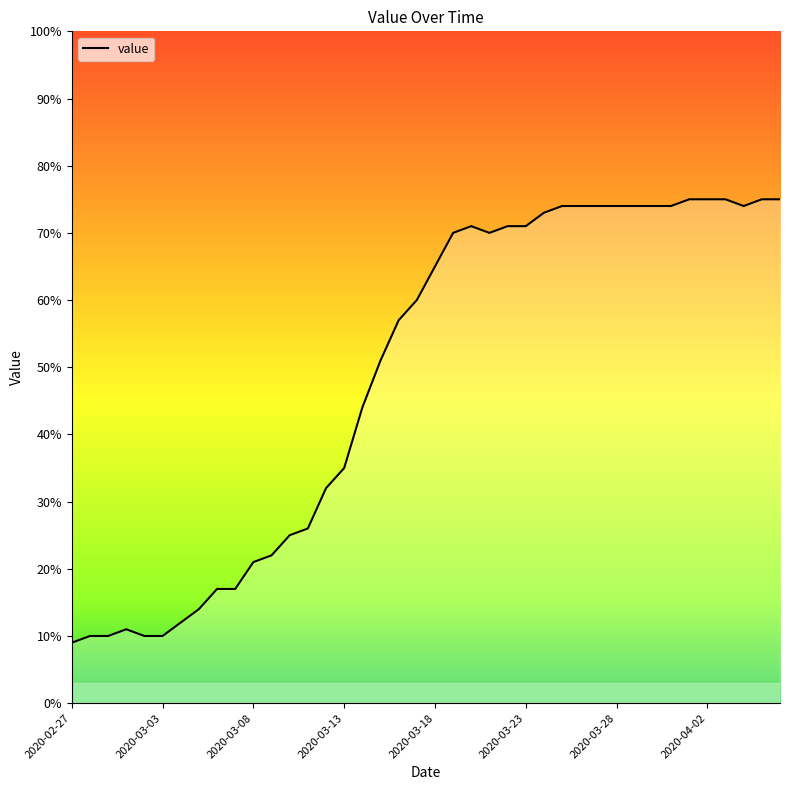

What is the difference between the maximum and minimum values?

66